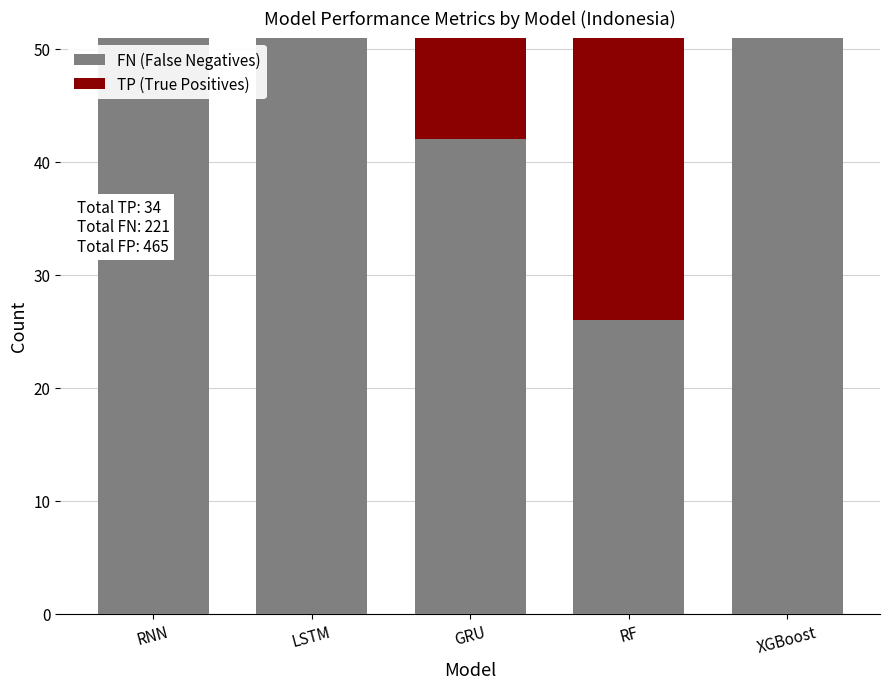

What is the total value across all series at RF?

51